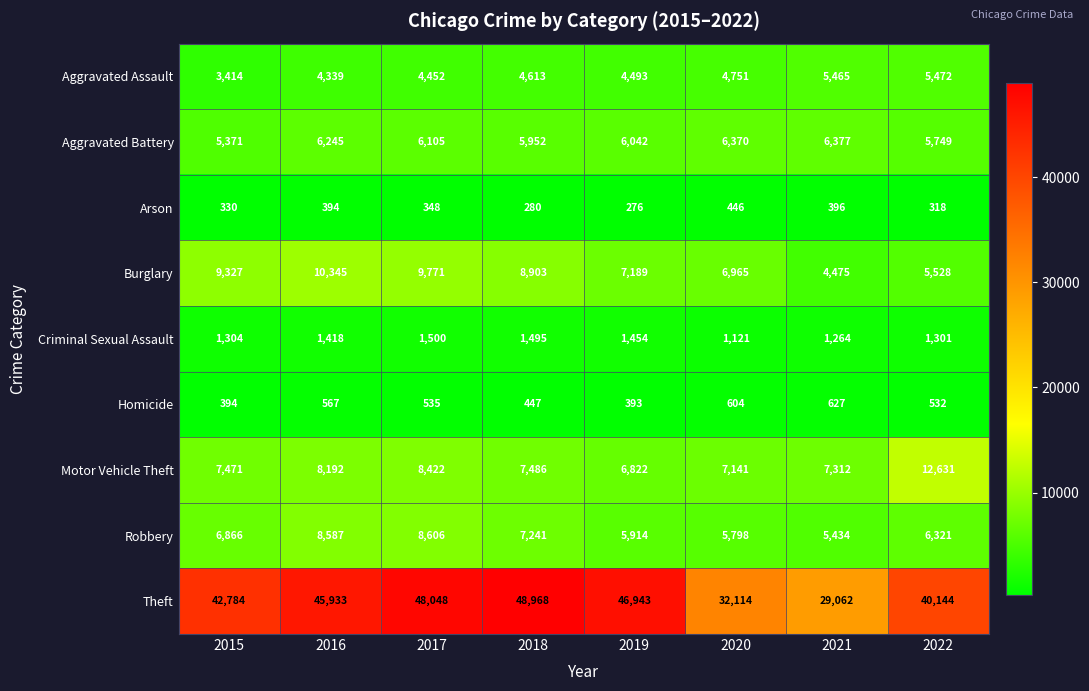

At 2016, list the series in order from largest to smallest.

Theft, Burglary, Robbery, Motor Vehicle Theft, Aggravated Battery, Aggravated Assault, Criminal Sexual Assault, Homicide, Arson